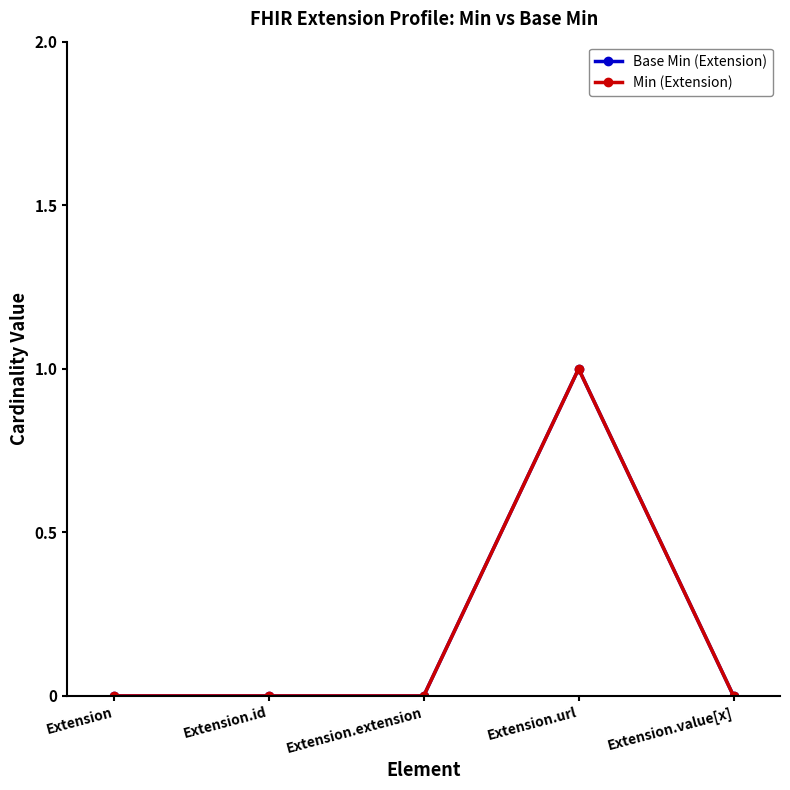

Is the value of Base Min (Extension) at Extension greater than the value of Min (Extension) at Extension?

No